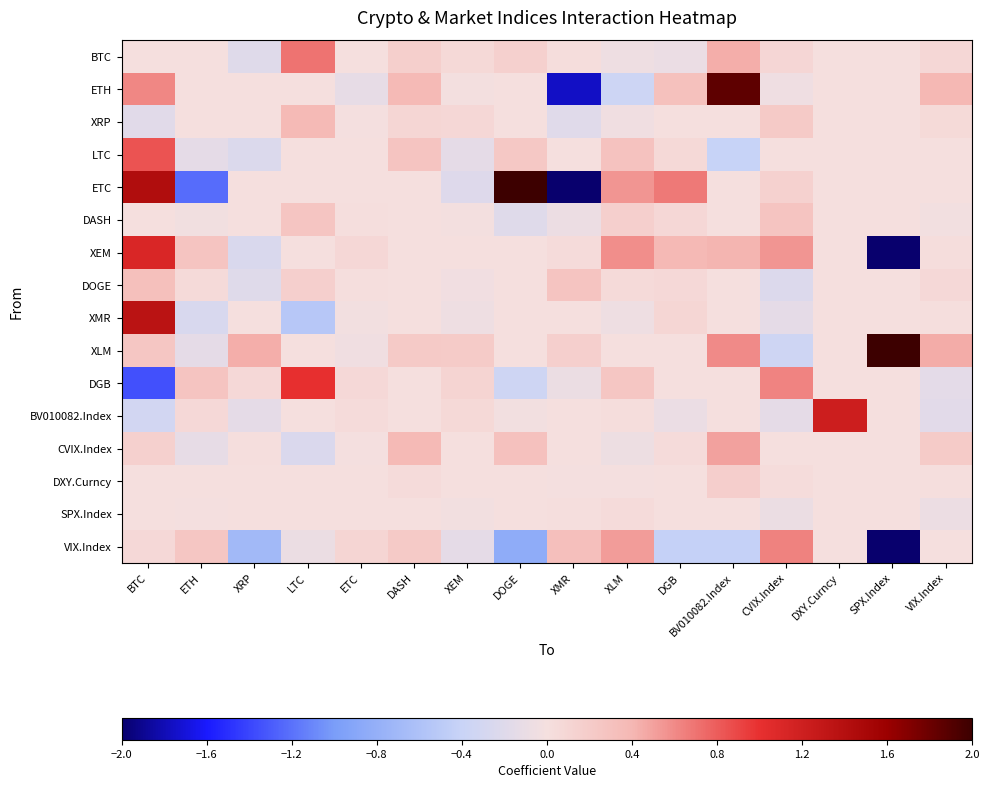

At which category is the sum across all series the highest?

BTC